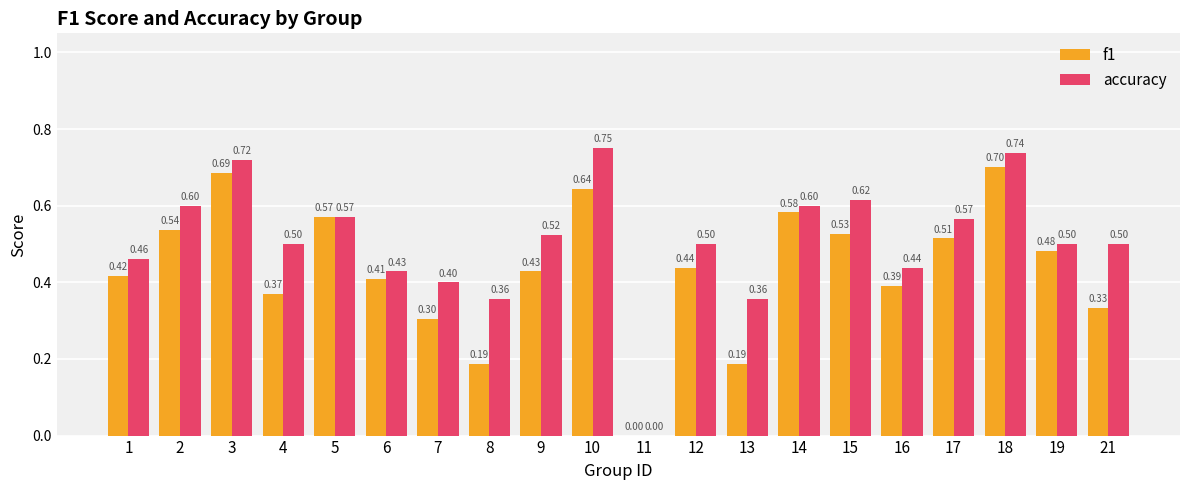

Which series changed the most between 15 and 18?

f1